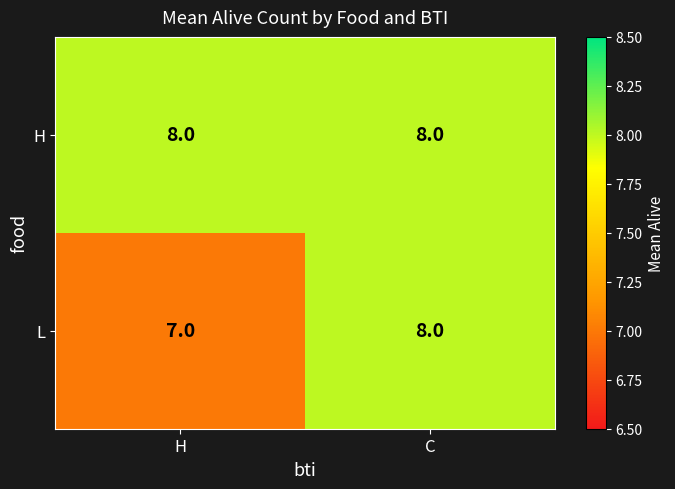

Which series changed the most between H and C?

L